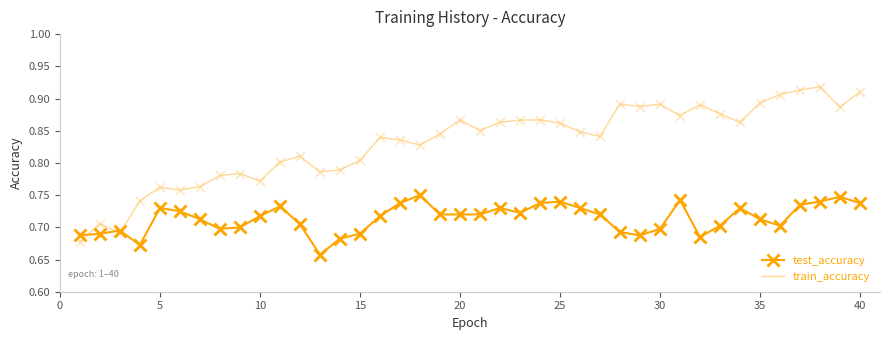

Which series has the widest spread of values?

train_accuracy